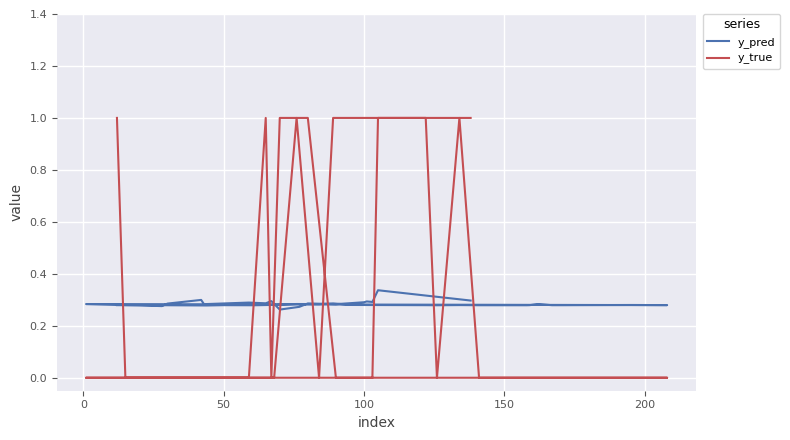

True or false: y_pred and y_true cross at least once.

True